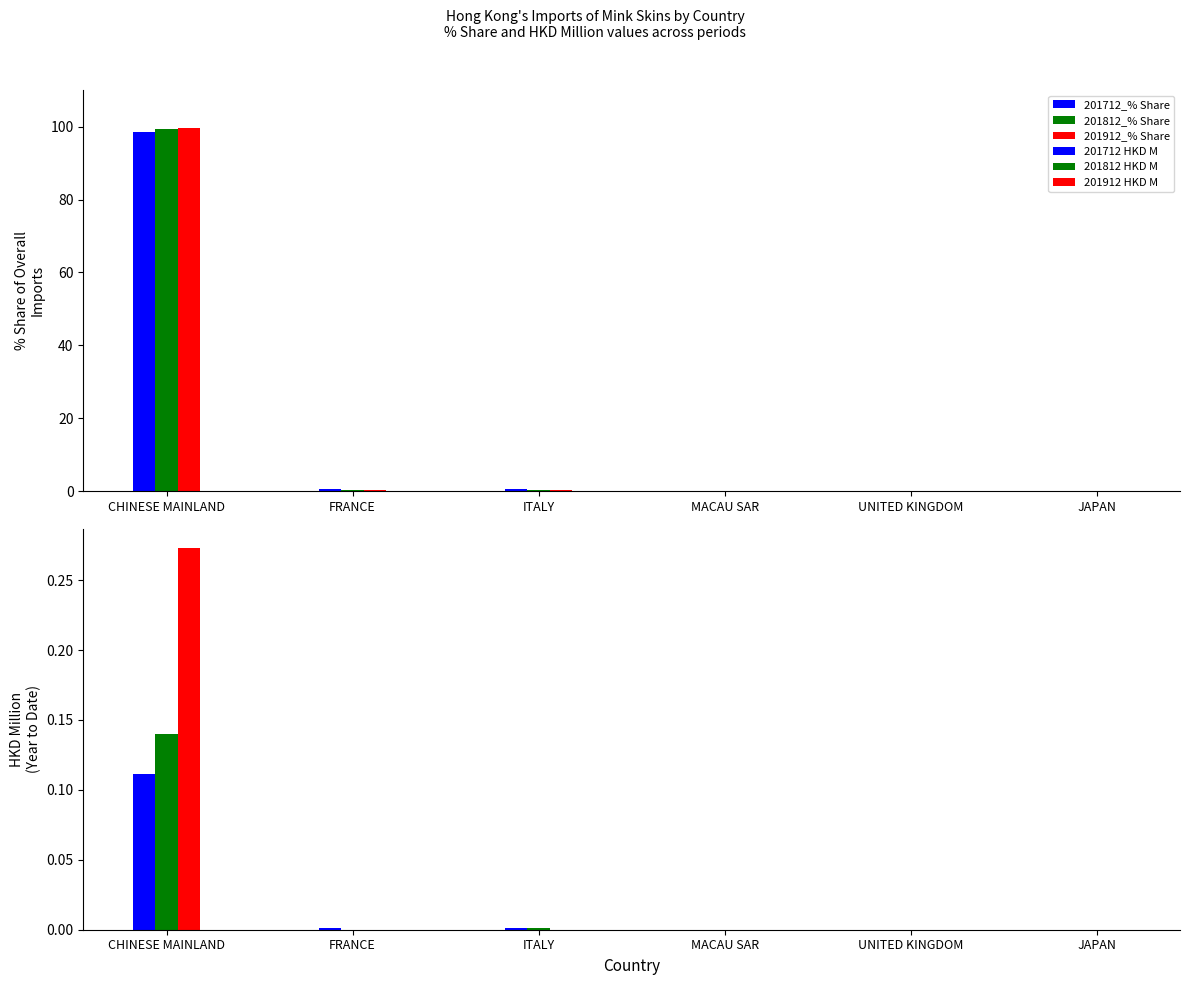

What position from the right is UNITED KINGDOM?

2